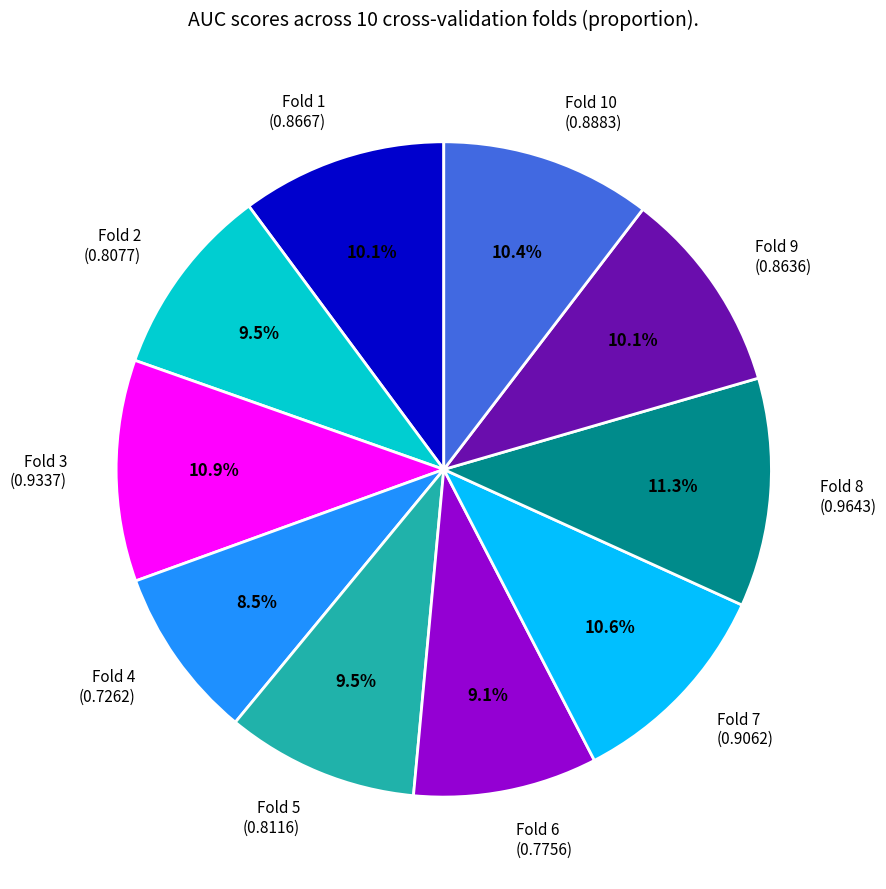

Does Fold 7 (0.9062) represent more than half of the total?

No